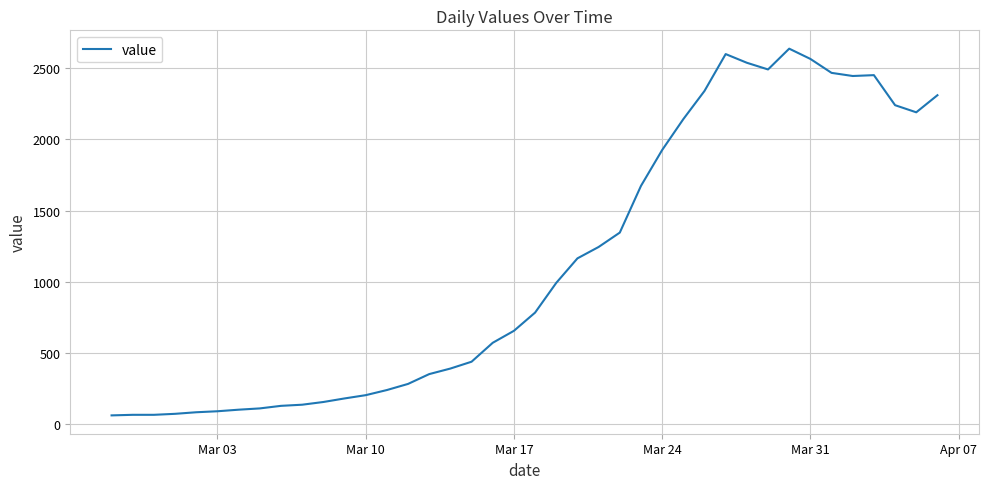

What is the maximum value shown in the chart?

2637